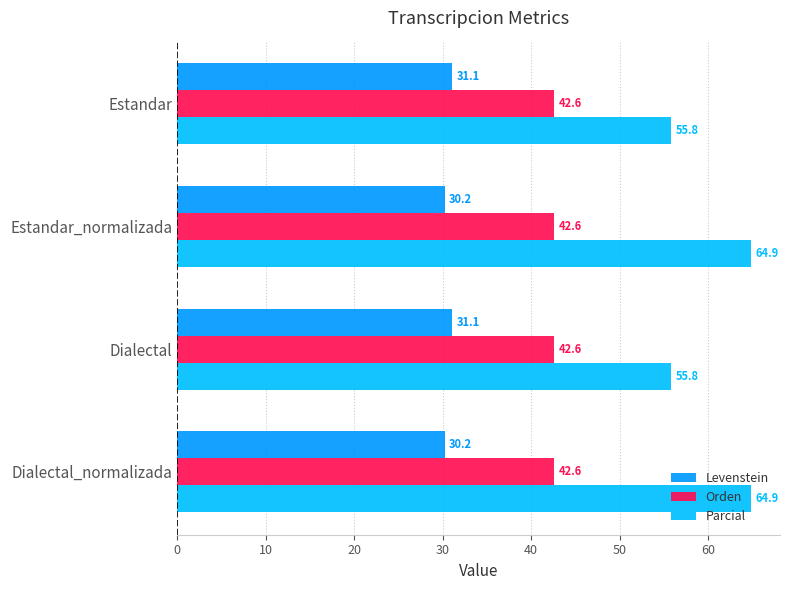

What is the sum of all Parcial values?

241.4